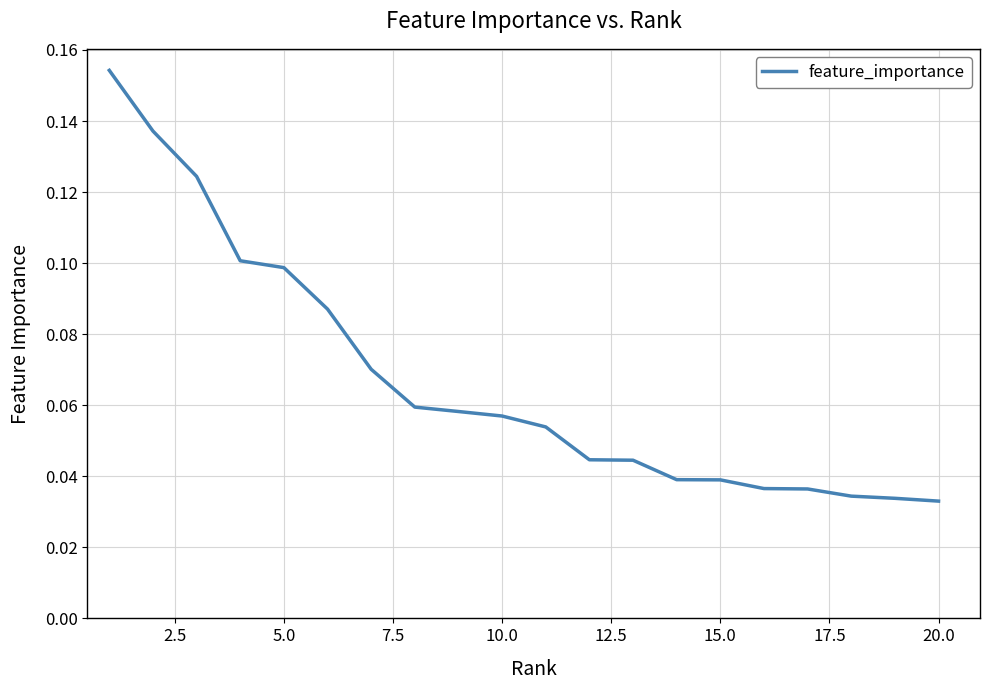

How many lines are shown in the chart?

1